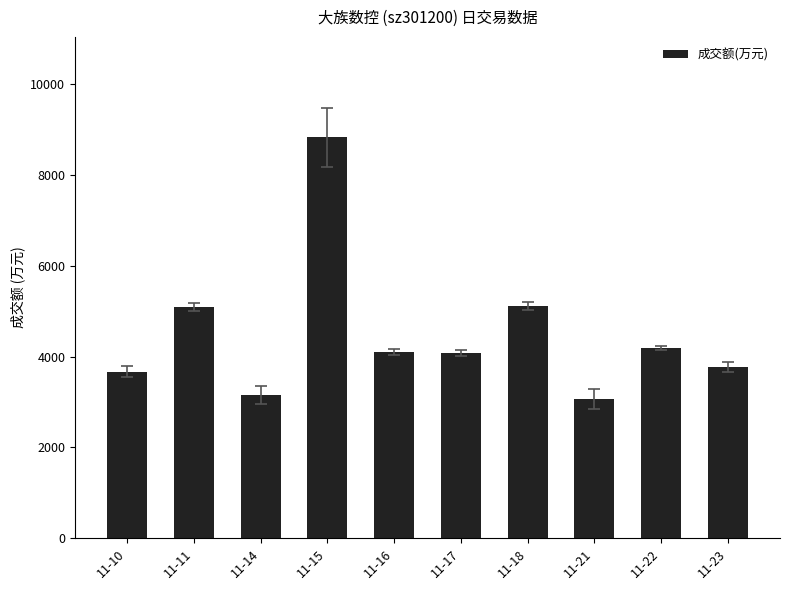

What is the difference between the second highest and second lowest values?

1971